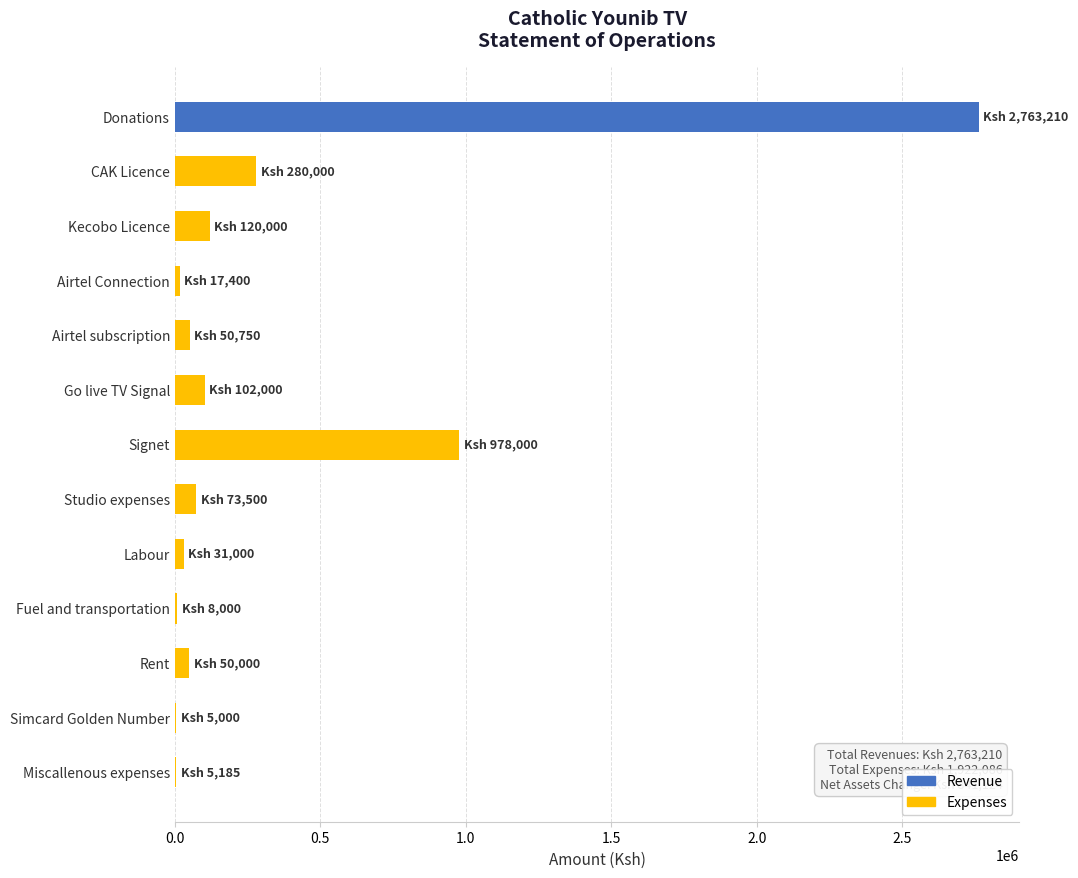

The value at Studio expenses is 73500. True or false?

True